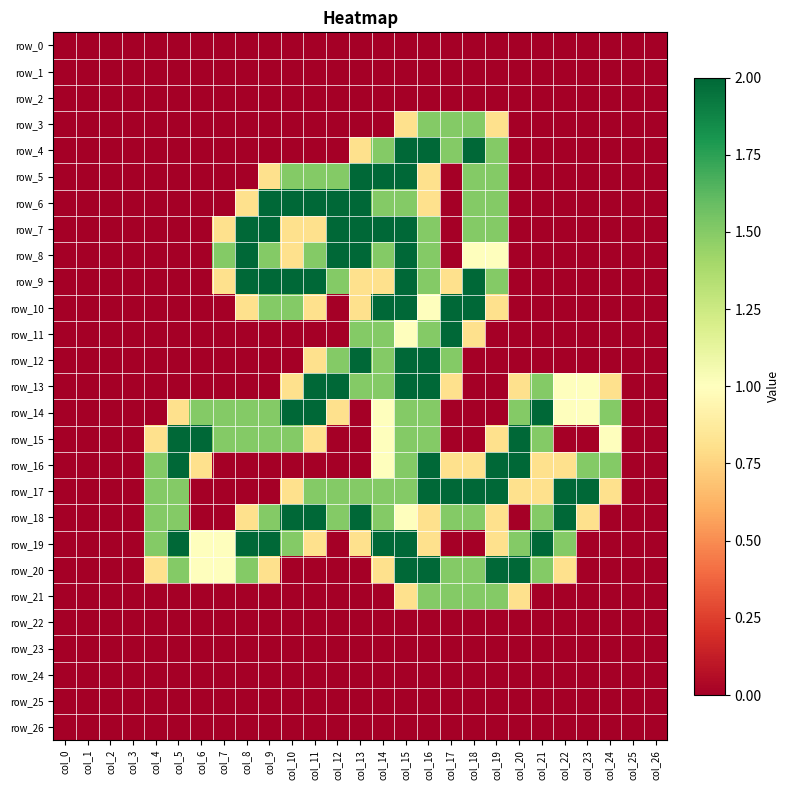

How many categories are shown in the chart?

27